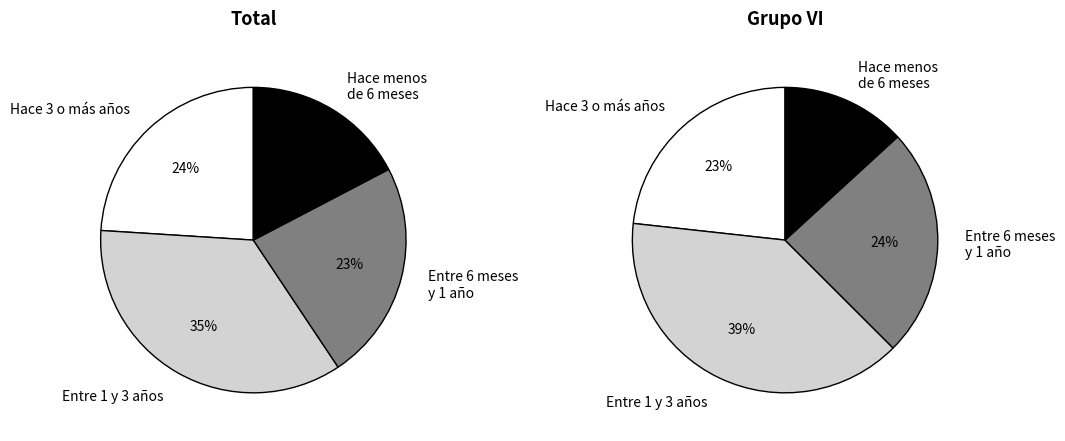

True or false: Grupo VI accounts for 18% of the total.

False